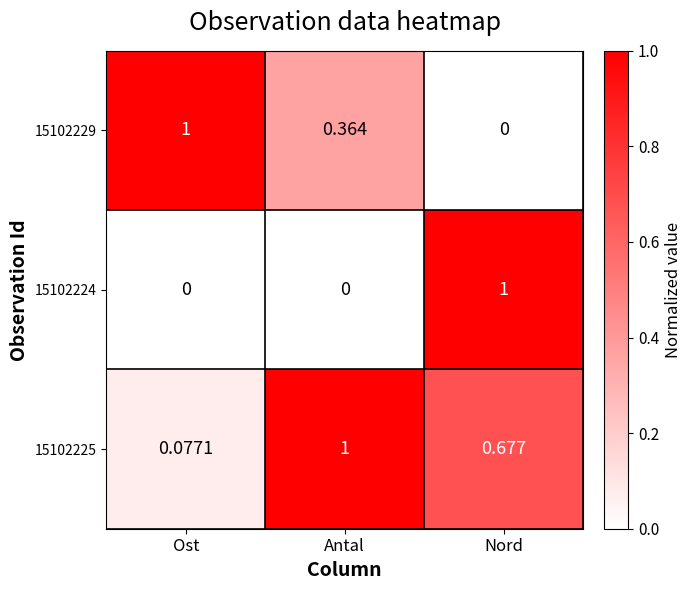

Rank the categories by 15102225 value from highest to lowest.

Antal, Nord, Ost